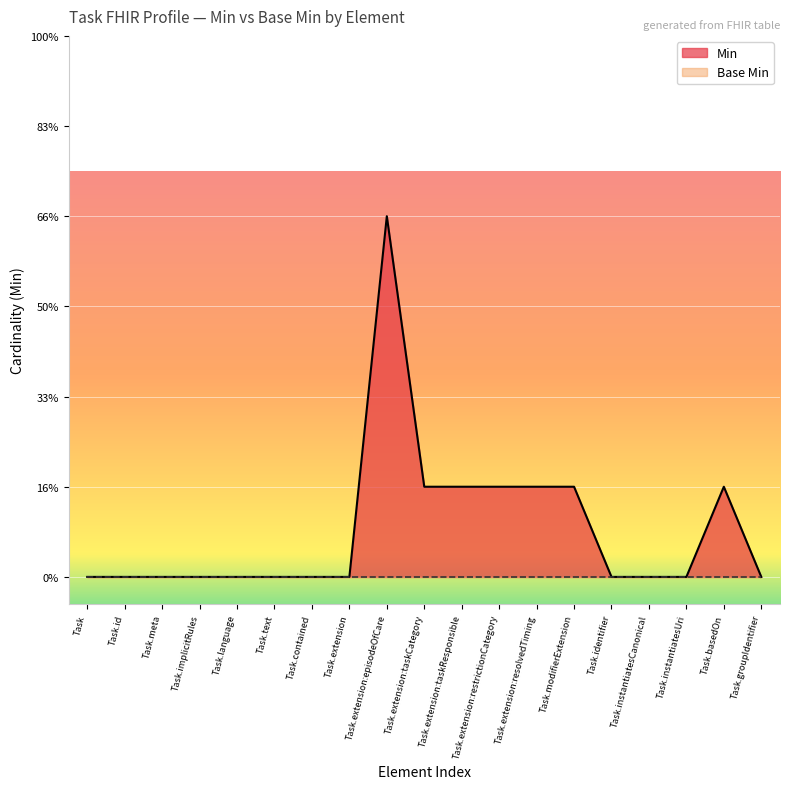

List the labels in order of value, largest first.

Task.extension:episodeOfCare, Task.extension:taskCategory, Task.extension:taskResponsible, Task.extension:restrictionCategory, Task.extension:resolvedTiming, Task.modifierExtension, Task.basedOn, Task, Task.id, Task.meta, Task.implicitRules, Task.language, Task.text, Task.contained, Task.extension, Task.identifier, Task.instantiatesCanonical, Task.instantiatesUri, Task.groupIdentifier